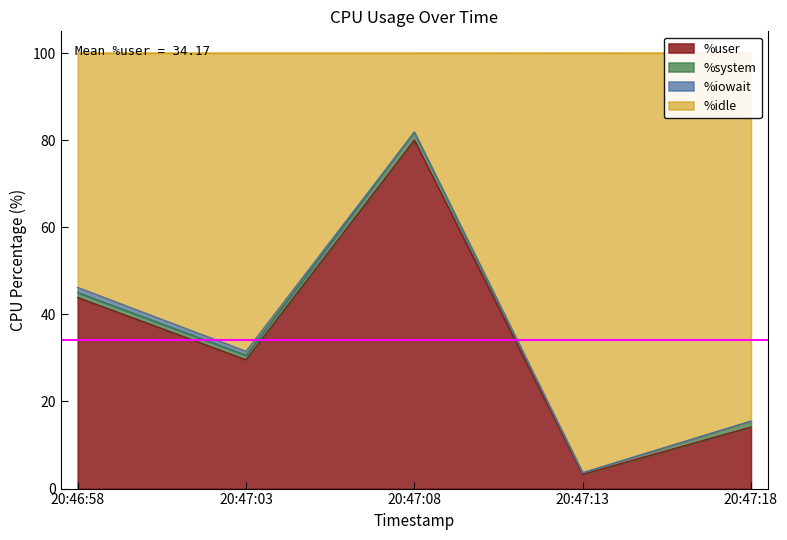

At which label is %user closest to 41?

20:46:58